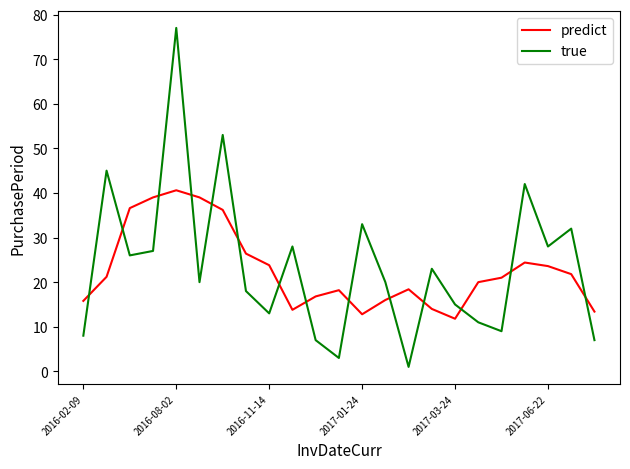

True or false: predict and true intersect in this chart.

True